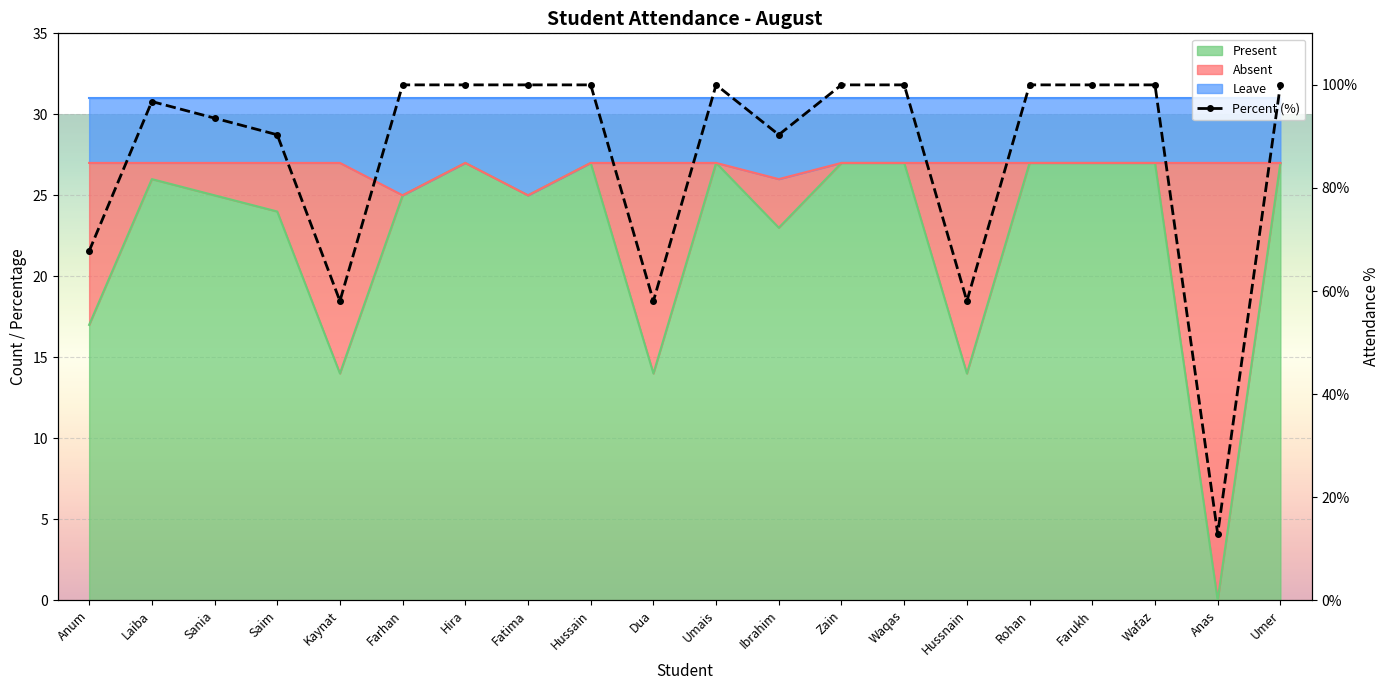

What is the label of the 3rd point from the right?

Wafaz